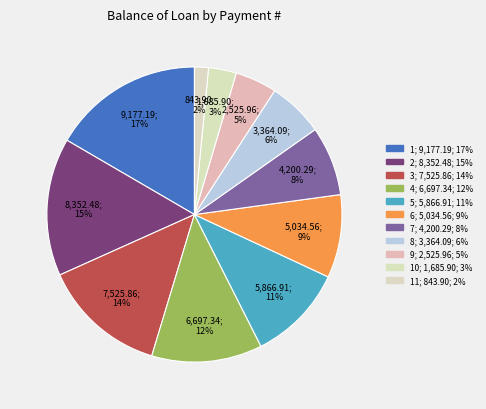

Count the number of slices in the pie.

11